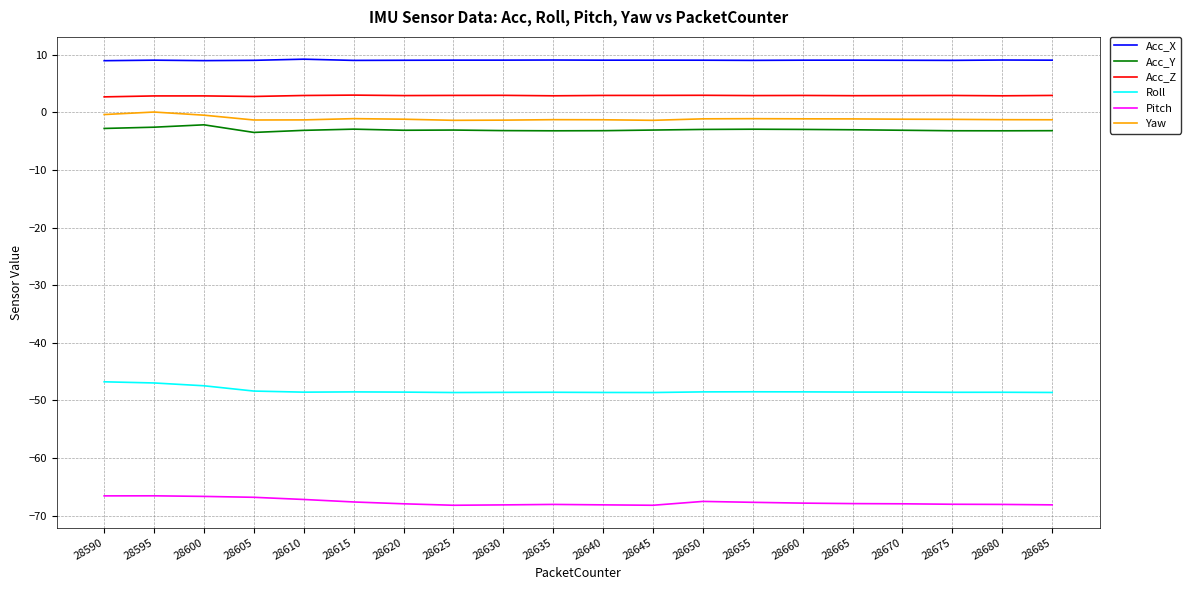

True or false: Roll and Acc_Y cross at least once.

False